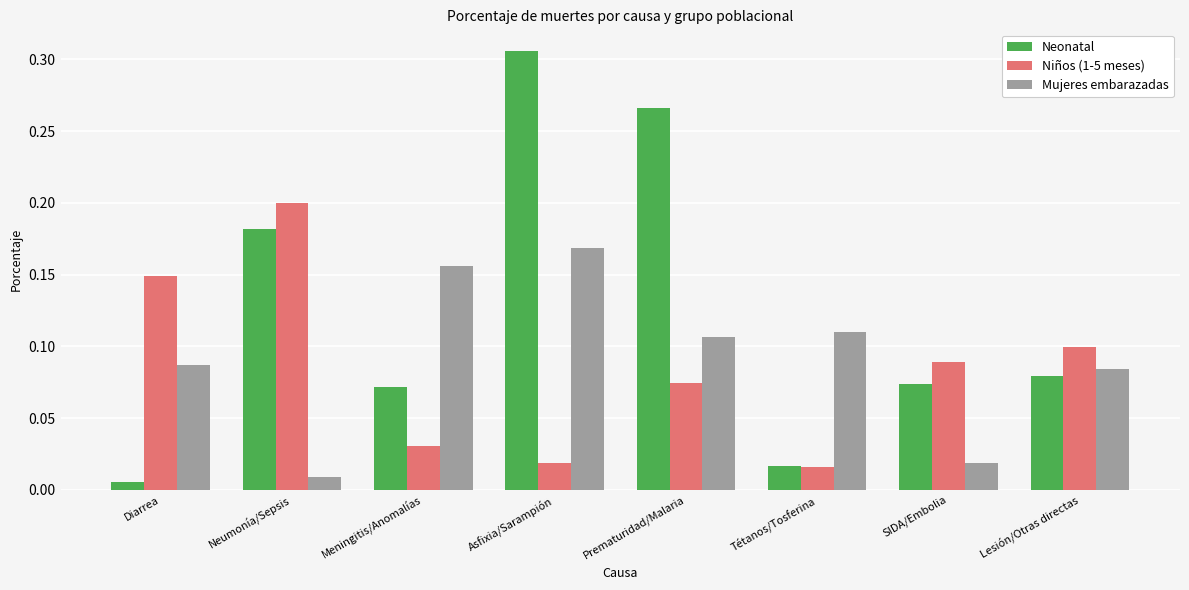

What is the sum of all Mujeres embarazadas values?

0.7